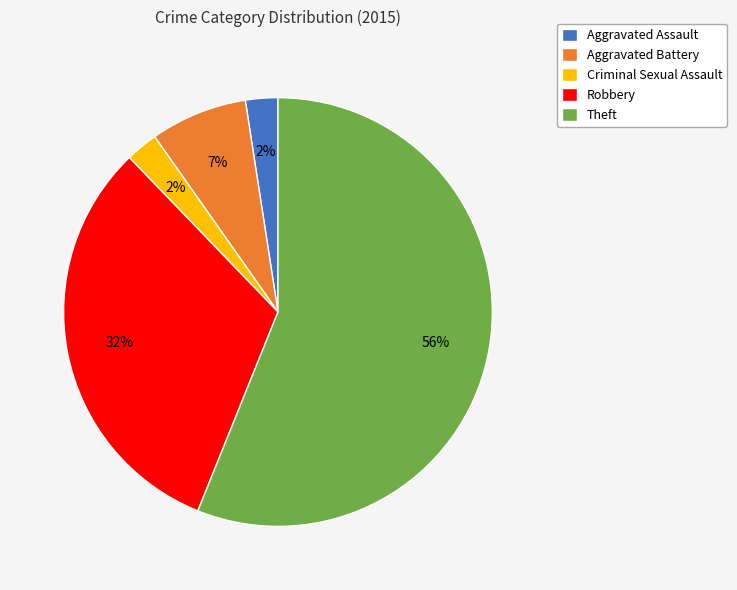

True or false: Criminal Sexual Assault accounts for 9% of the total.

False